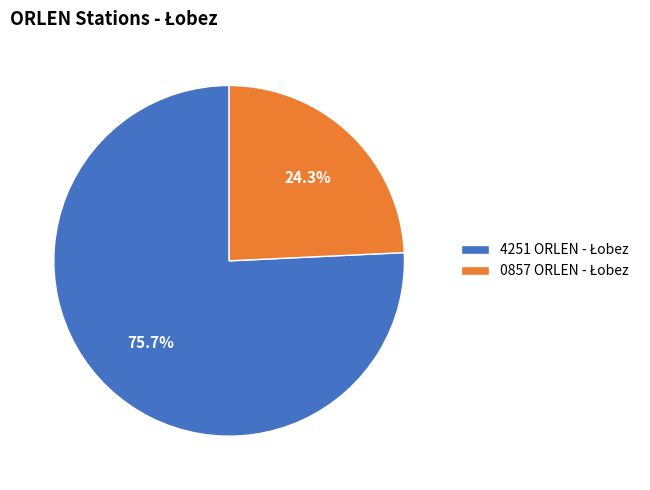

How many segments does this pie chart have?

2